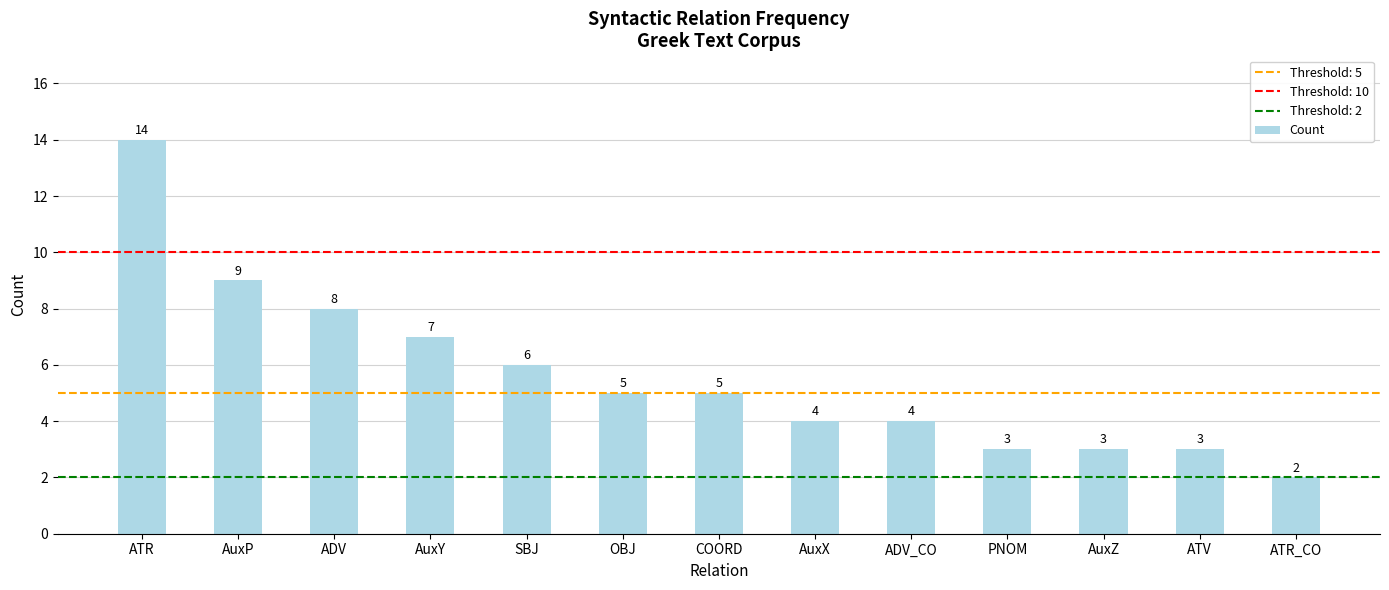

What is the ratio of the value at PNOM to the value at ADV?

0.4